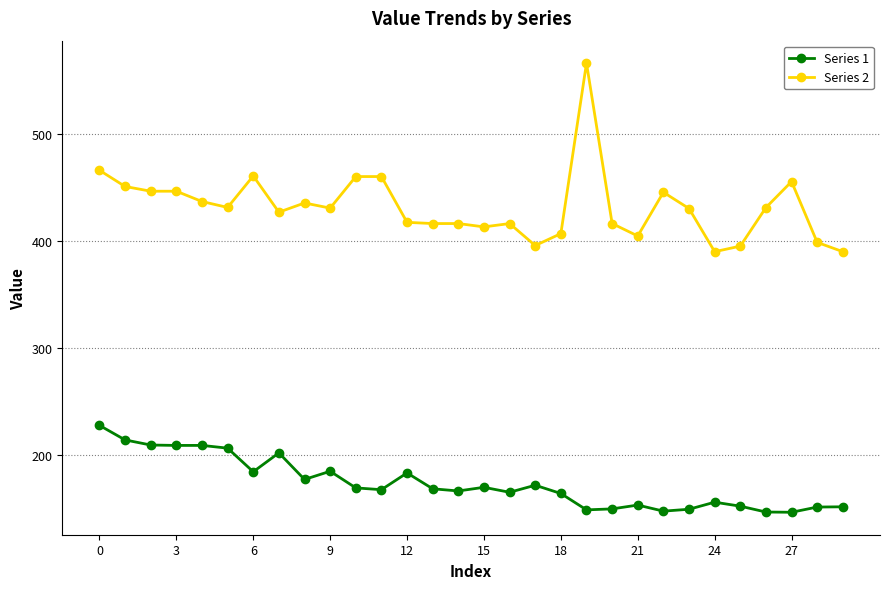

What is the difference between the maximum and second lowest values in the Series 1 series?

81.0